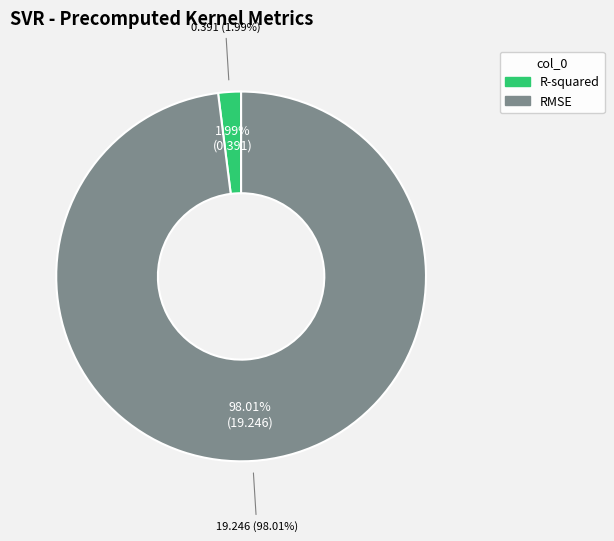

Which category has the biggest portion of the pie?

RMSE